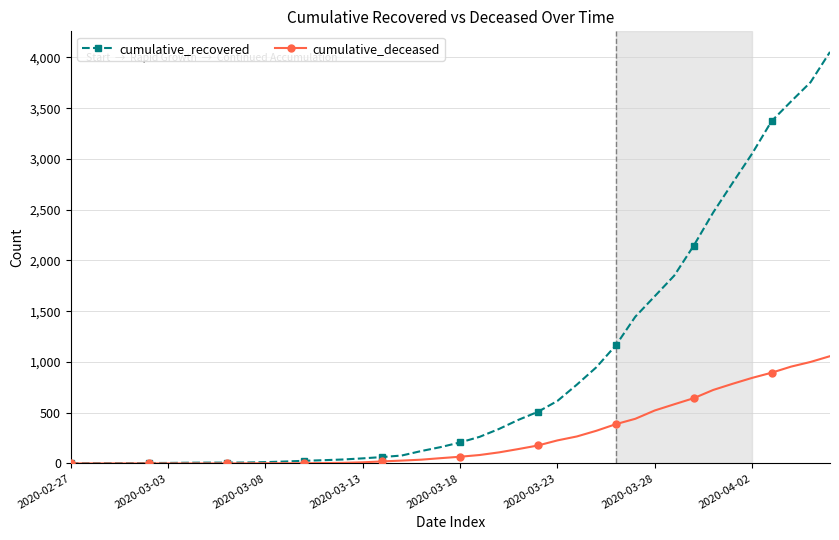

Which series has the largest total across all categories?

cumulative_recovered